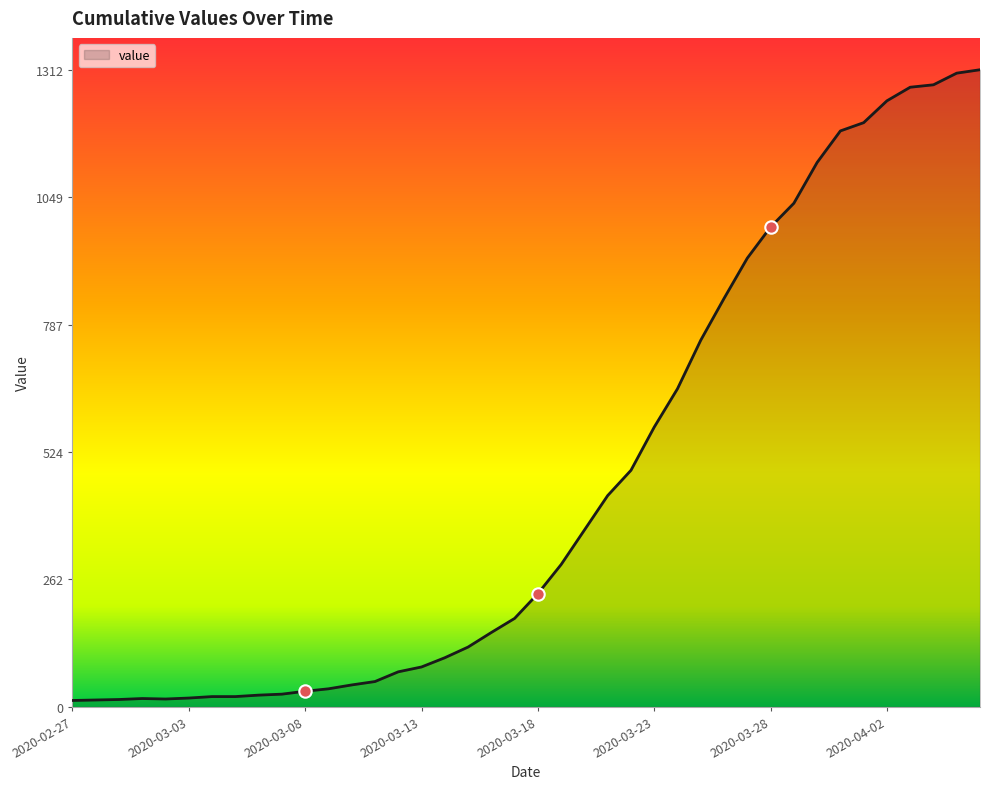

What is the maximum value shown in the chart?

1312